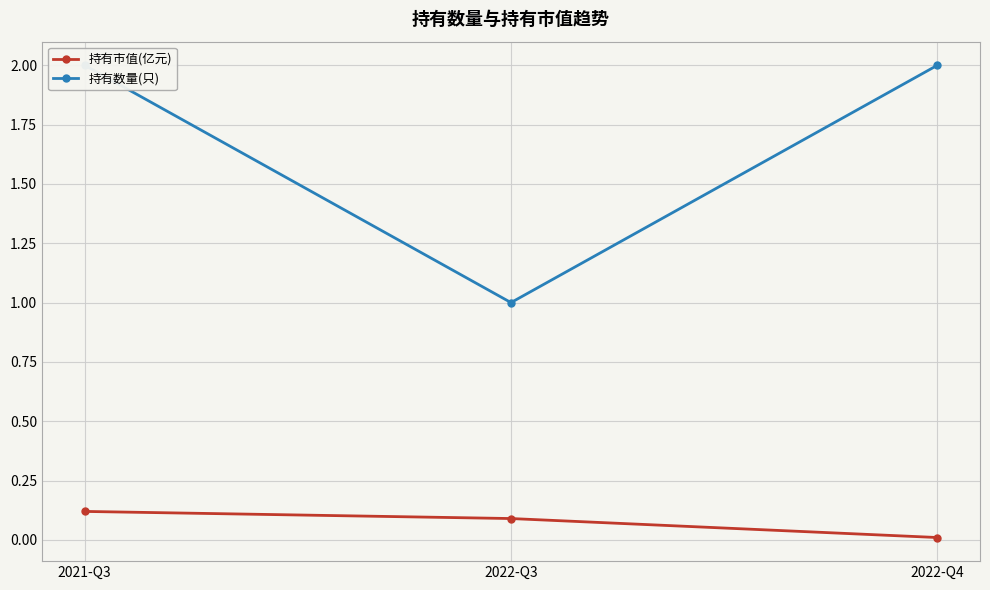

What is the label of the 2nd point from the right?

2022-Q3